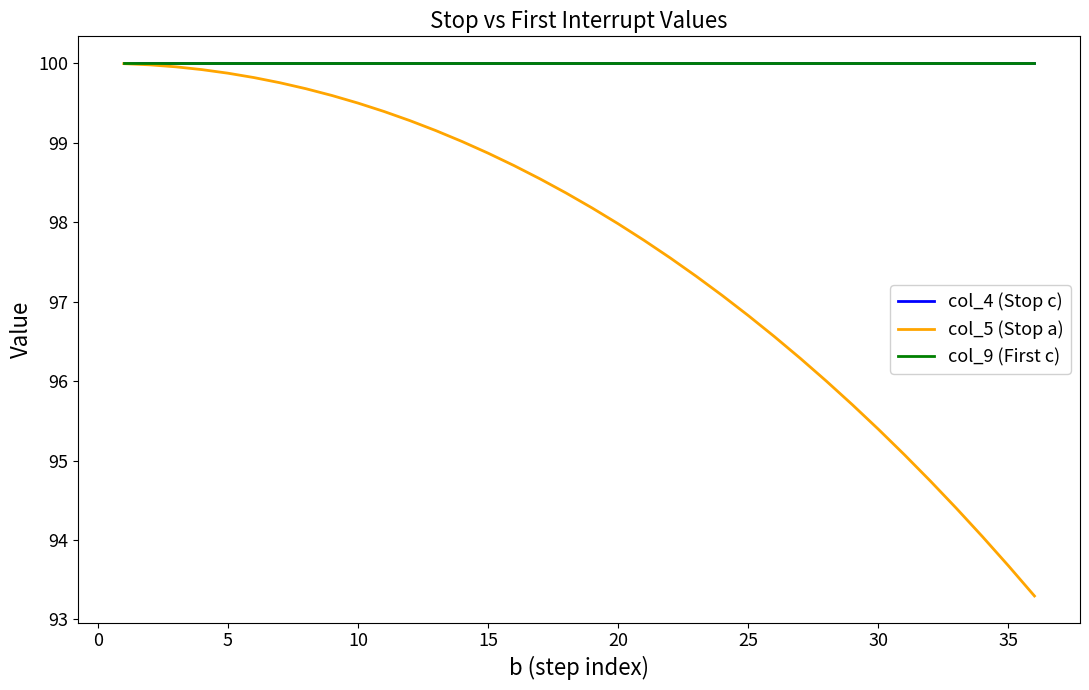

What is the minimum value shown in the chart?

93.3